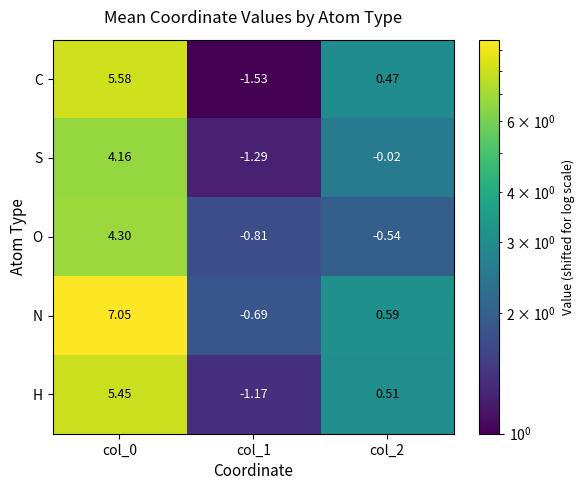

Rank the series at col_2 from highest to lowest value.

N, H, C, S, O